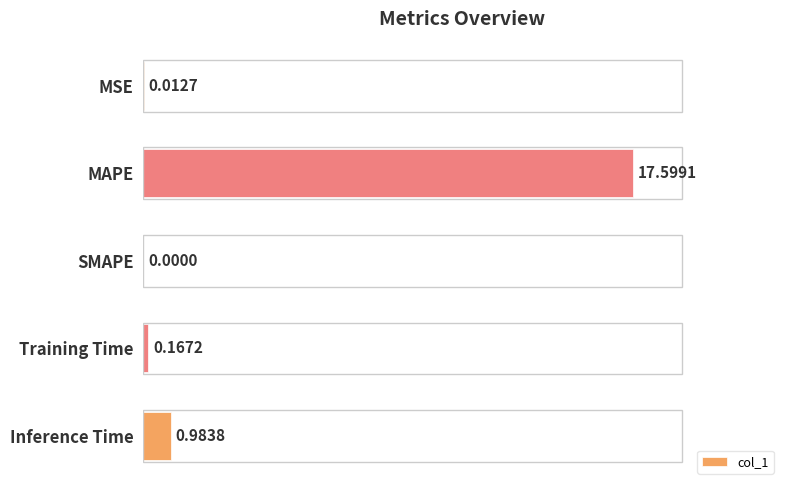

Which has a higher value, MAPE or MSE?

MAPE